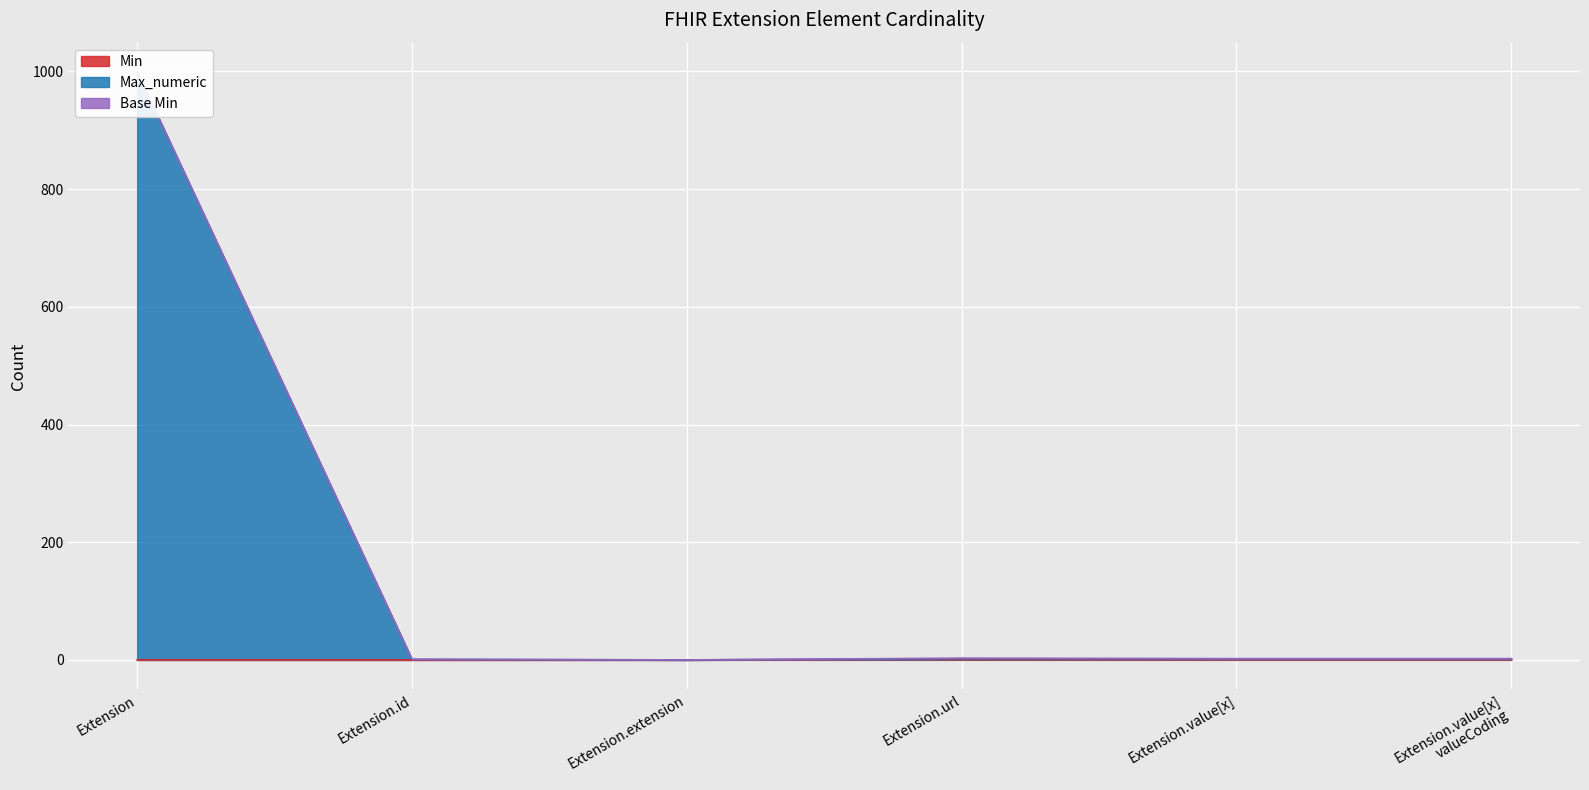

True or false: Max_numeric and Min cross at least once.

False